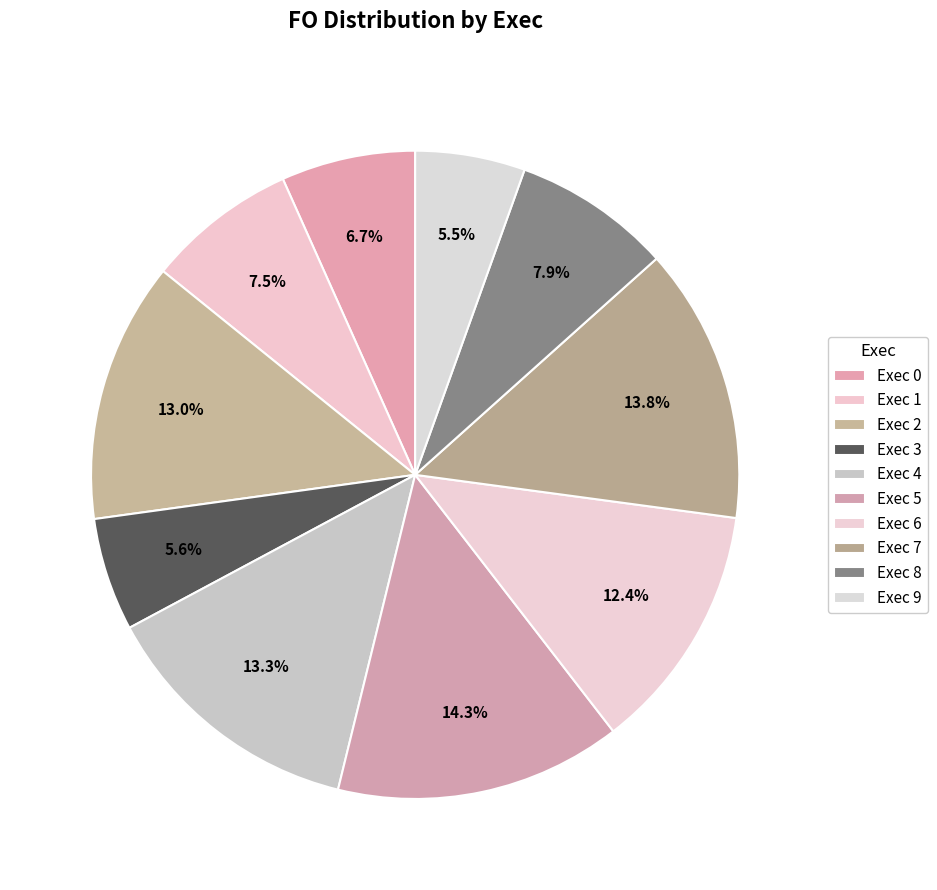

How many segments does this pie chart have?

10